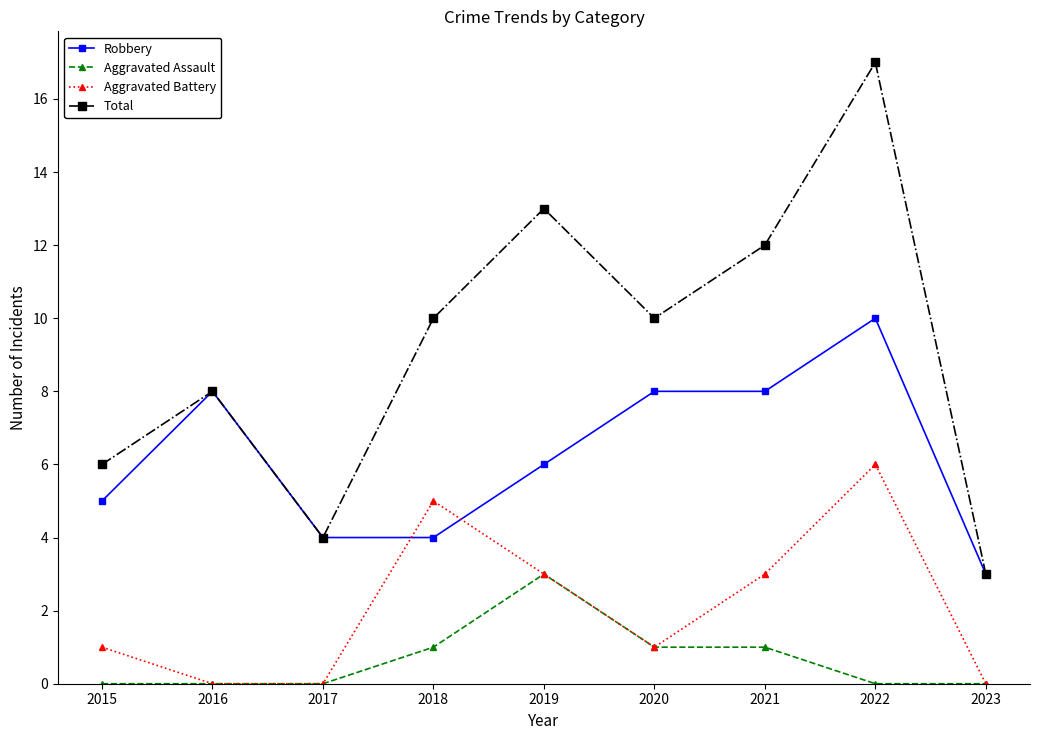

Reading right to left, what are all the values shown in this chart?

Robbery: 2023=3	2022=10	2021=8	2020=8	2019=6	2018=4	2017=4	2016=8	2015=5
Aggravated Assault: 2023=0	2022=0	2021=1	2020=1	2019=3	2018=1	2017=0	2016=0	2015=0
Aggravated Battery: 2023=0	2022=6	2021=3	2020=1	2019=3	2018=5	2017=0	2016=0	2015=1
Total: 2023=3	2022=17	2021=12	2020=10	2019=13	2018=10	2017=4	2016=8	2015=6